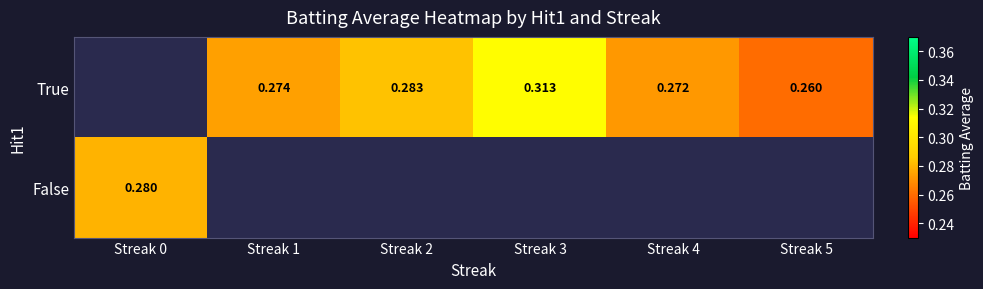

At which category is the sum across all series the highest?

Streak 3